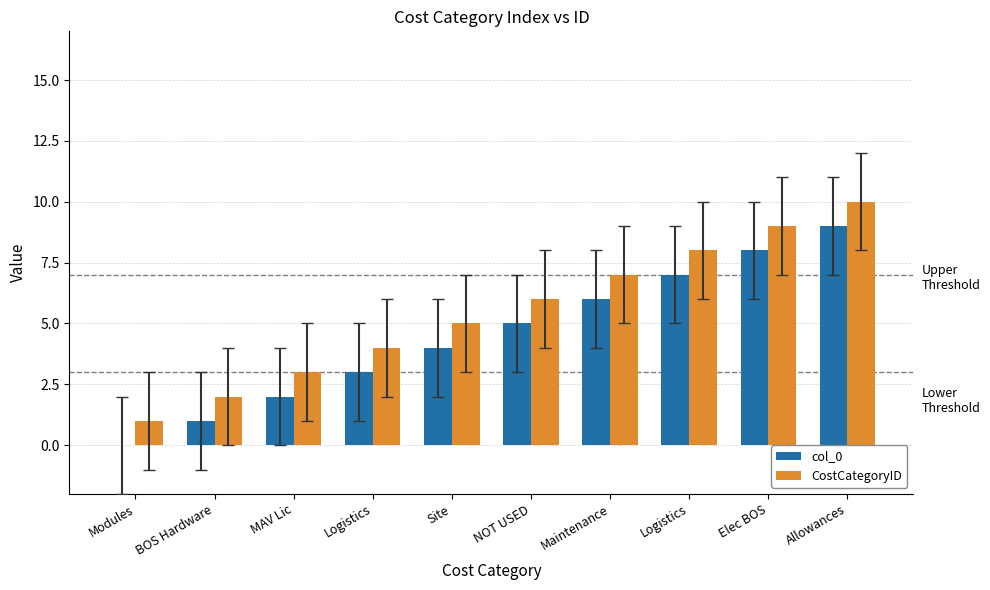

Reading left to right, what are all the values shown in this chart?

col_0: Modules=0	BOS Hardware=1	MAV Lic=2	Logistics=3	Site=4	NOT USED=5	Maintenance=6	Logistics=7	Elec BOS=8	Allowances=9
CostCategoryID: Modules=1	BOS Hardware=2	MAV Lic=3	Logistics=4	Site=5	NOT USED=6	Maintenance=7	Logistics=8	Elec BOS=9	Allowances=10